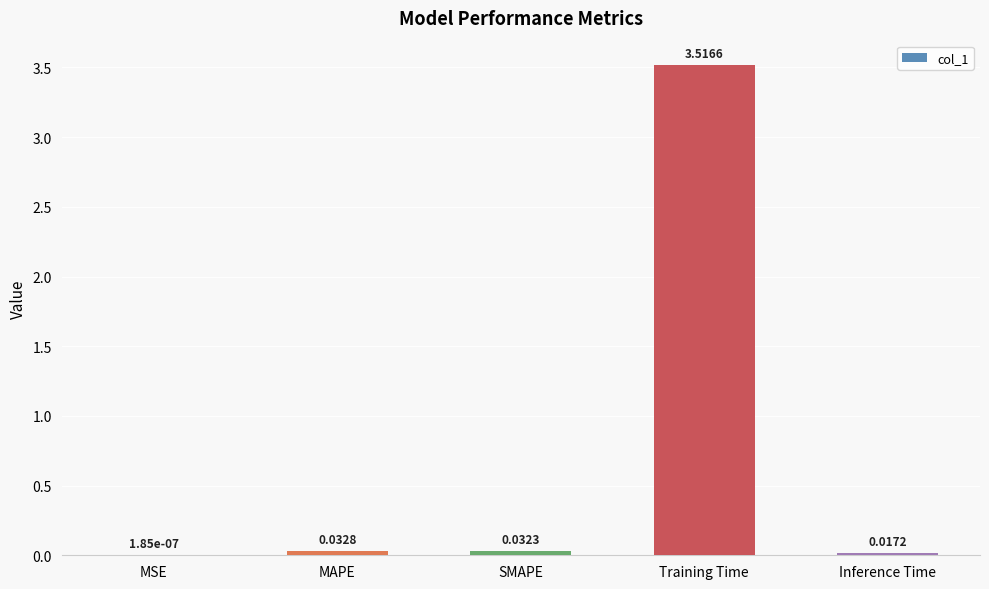

Where is the data nearest to the value 1?

MAPE